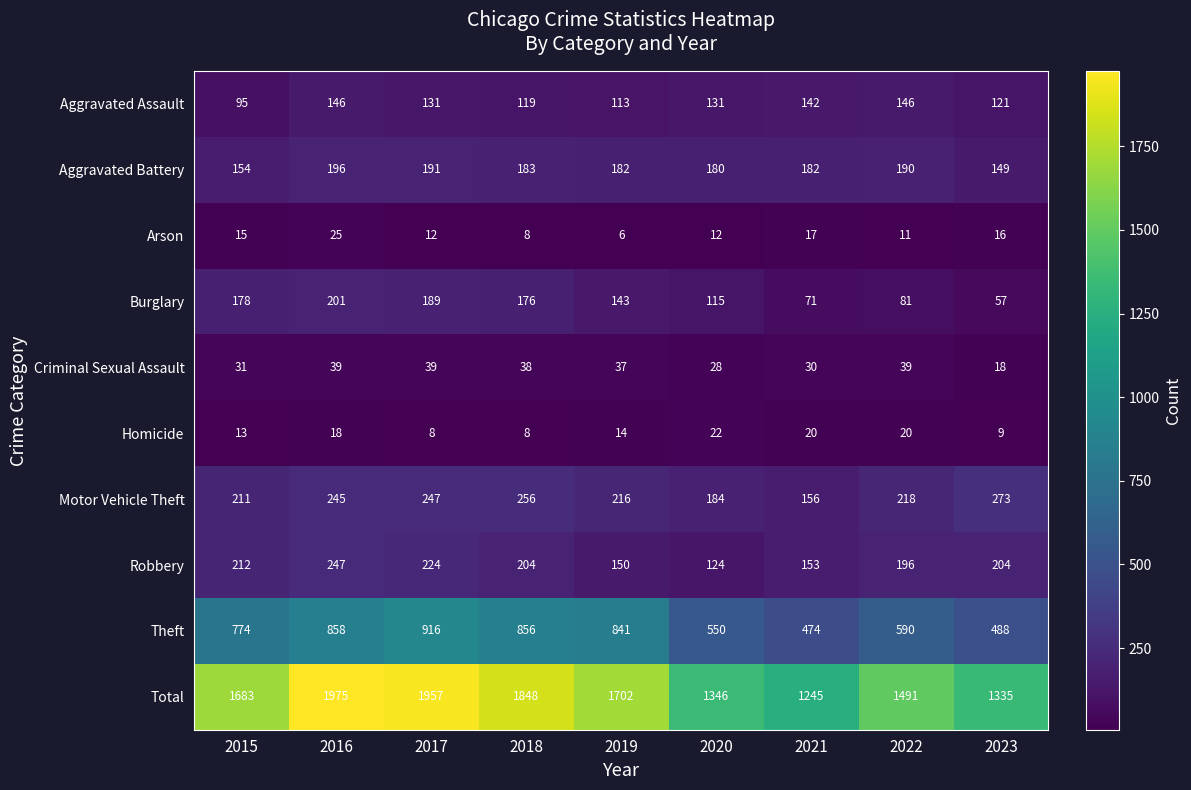

What is the total value across all series at 2022?

2982